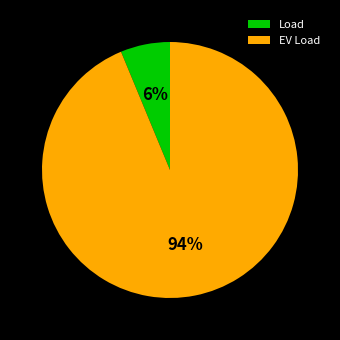

Do Load and EV Load together represent more than half of the pie?

Yes